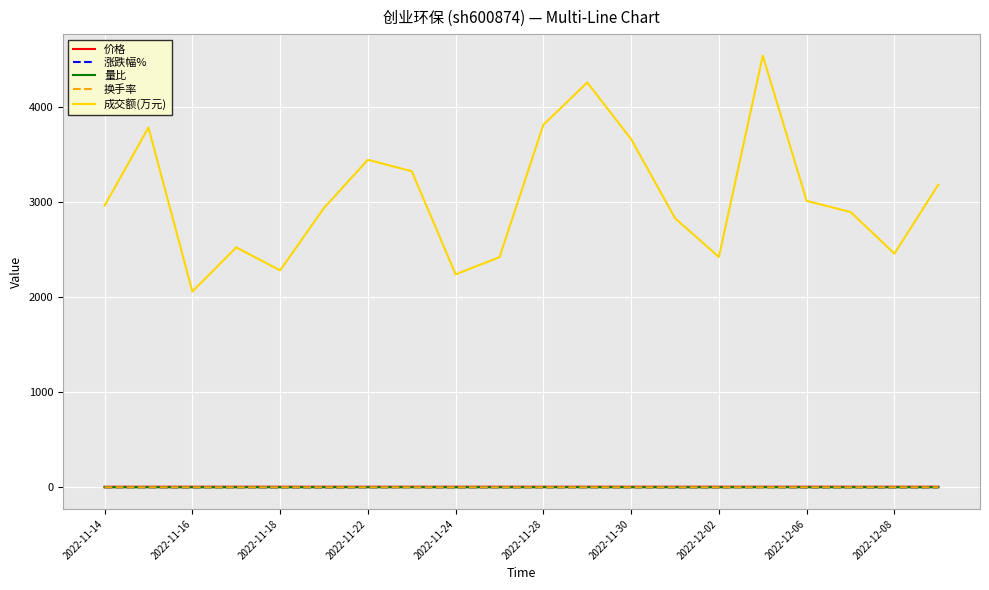

True or false: 量比 and 成交额(万元) intersect in this chart.

False